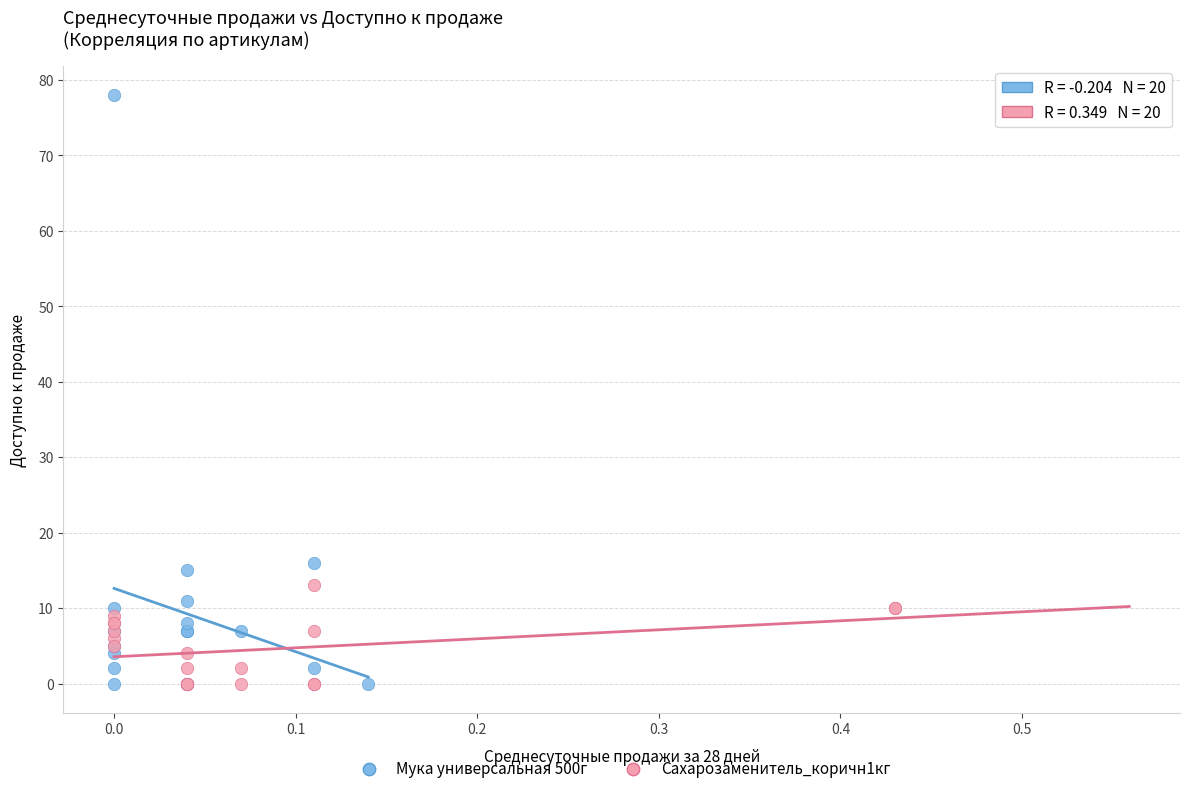

What are all the series names shown in the legend?

Мука универсальная 500г, Сахарозаменитель_коричн1кг